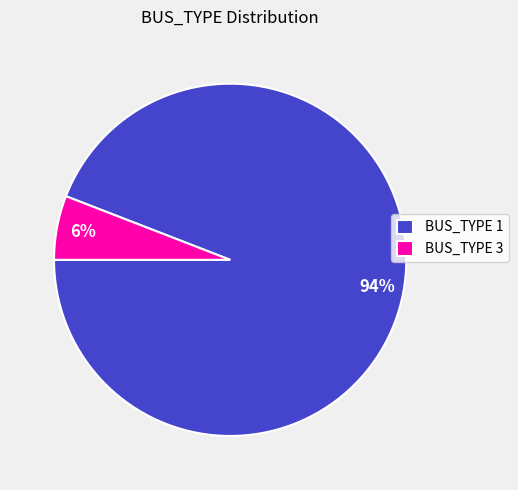

What is the largest slice in the pie chart?

BUS_TYPE 1